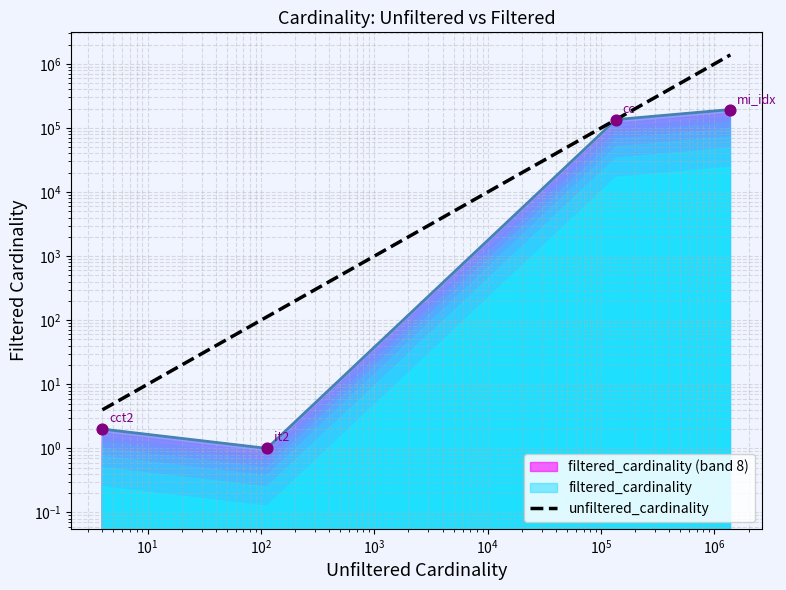

Which has a higher value, $\mathdefault{10^{1}}$ or $\mathdefault{10^{0}}$?

$\mathdefault{10^{1}}$